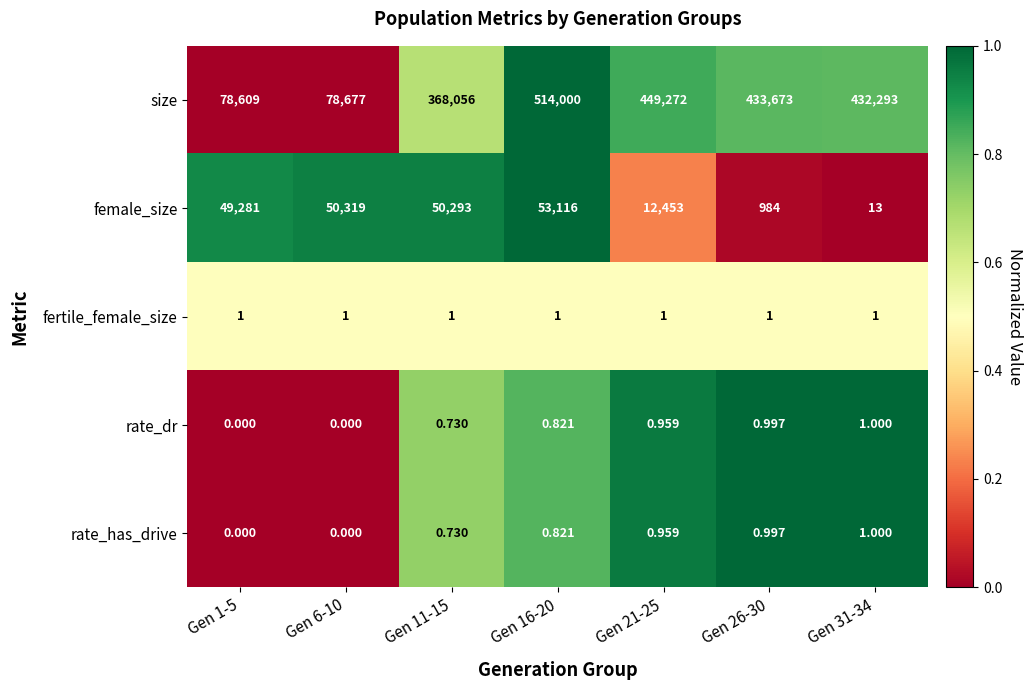

Is the value of female_size at Gen 26-30 greater than the value of rate_dr at Gen 21-25?

Yes